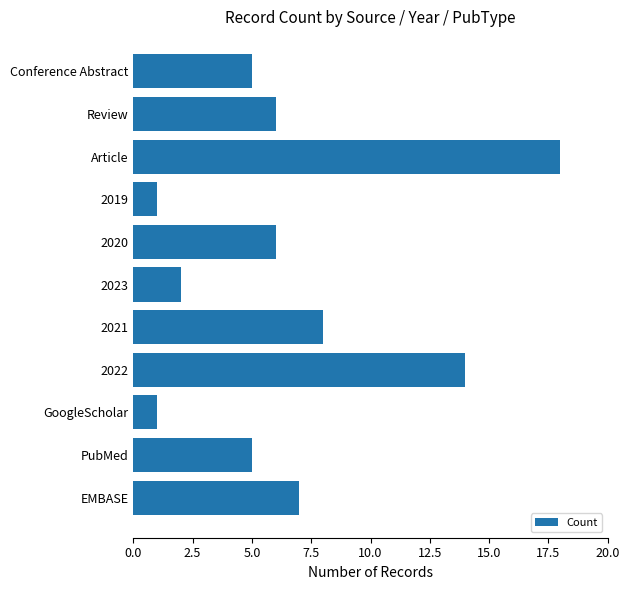

The value at 2023 is 3. True or false?

False